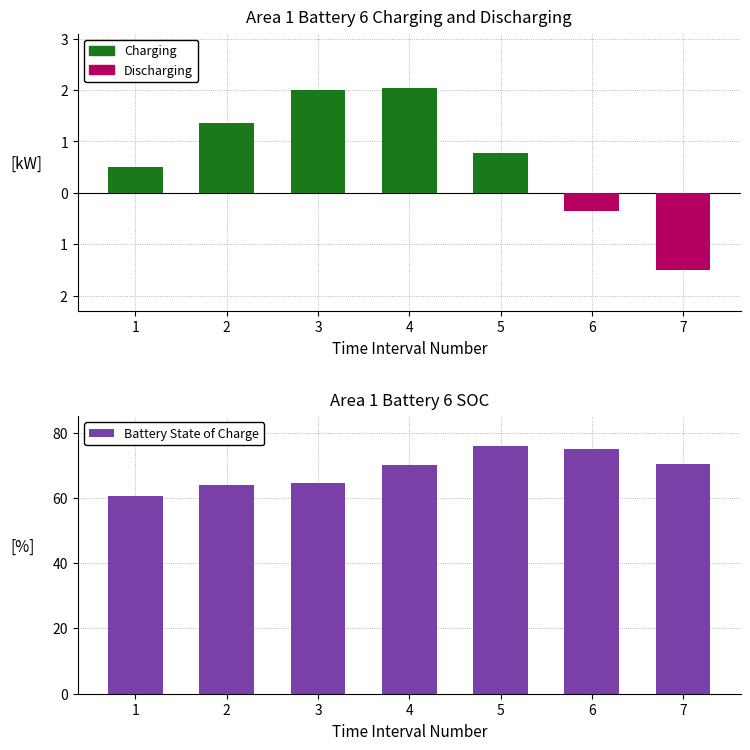

What is the value of the 2nd bar from the left?

64.0